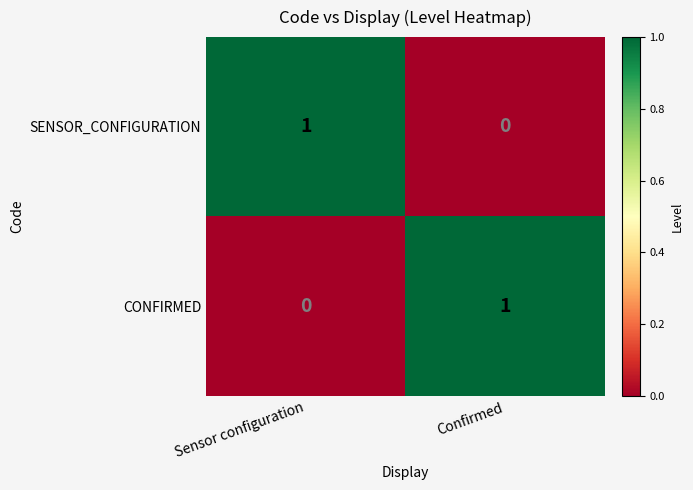

How many positive values does the CONFIRMED series have?

1